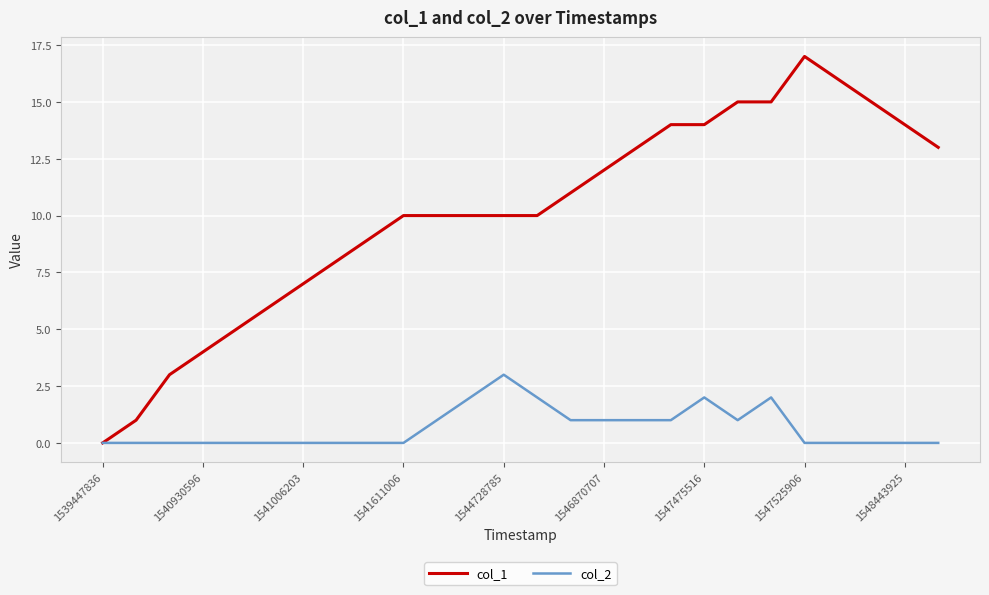

How many lines are shown in the chart?

2